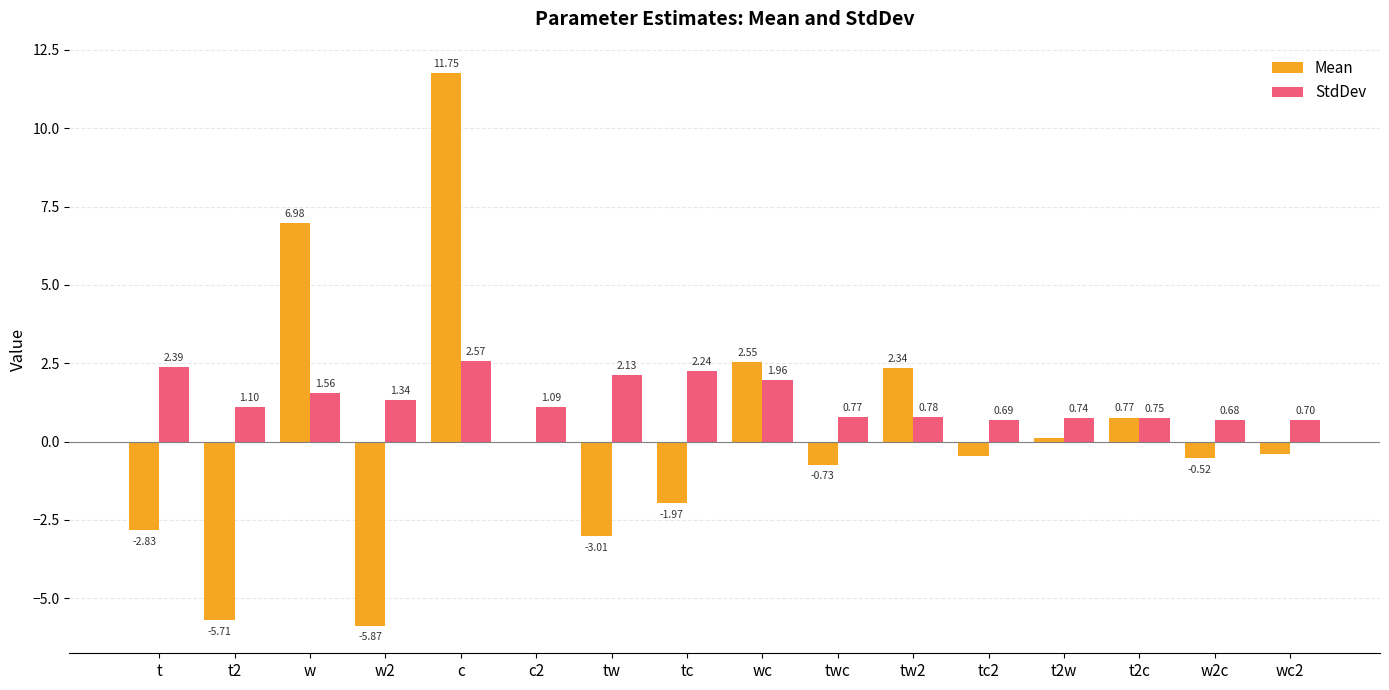

What is the total value across all series at w?

8.5